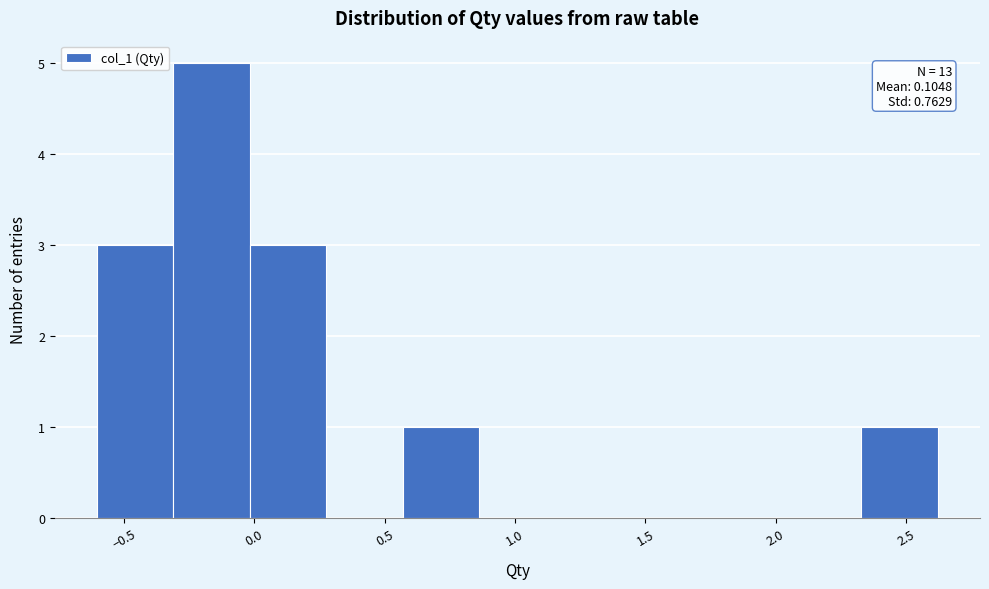

Over which range of the x-axis is the bar tallest?

-0.30 to 0.00